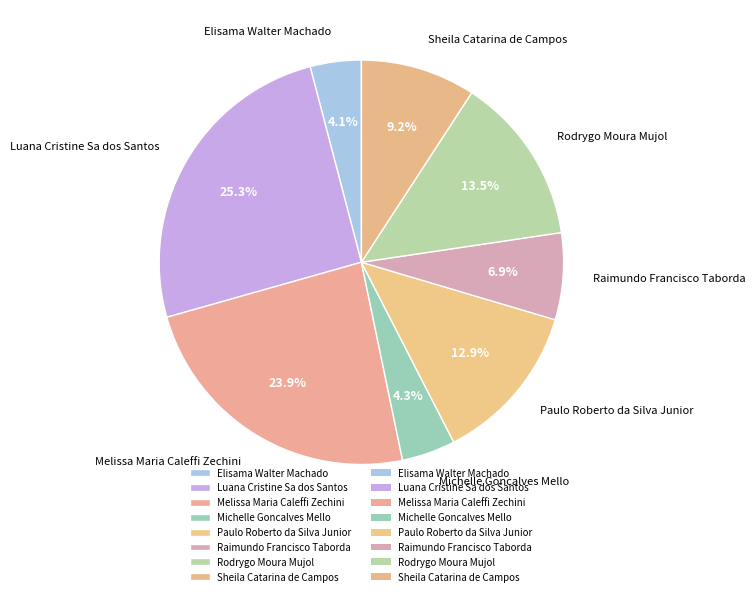

Does Paulo Roberto da Silva Junior represent more than half of the total?

No